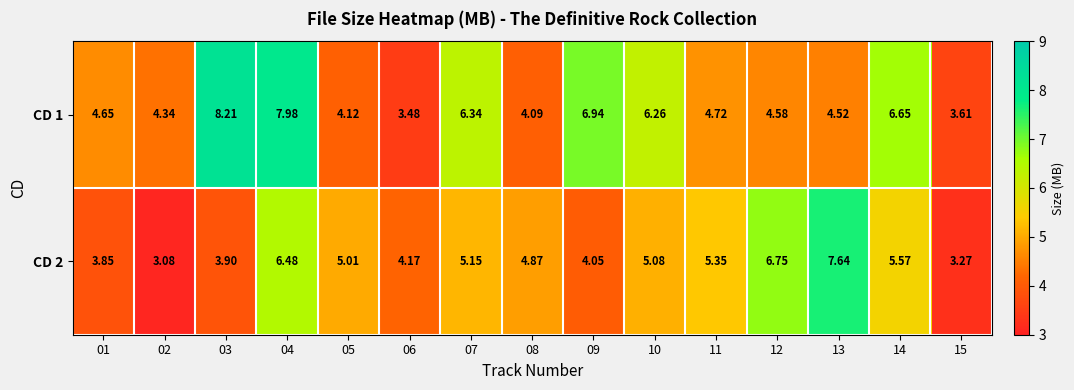

Is the value of CD 1 at 13 greater than the value of CD 2 at 11?

No